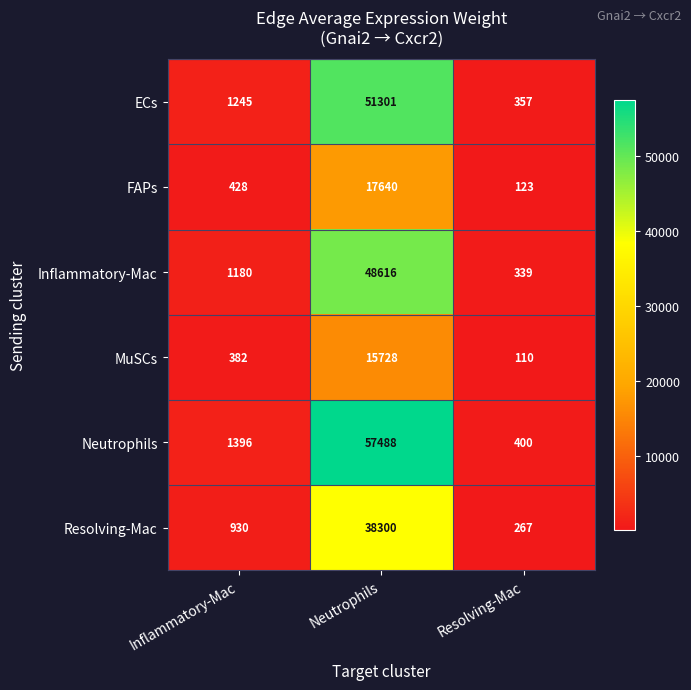

At how many categories does at least one series exceed 21319?

1